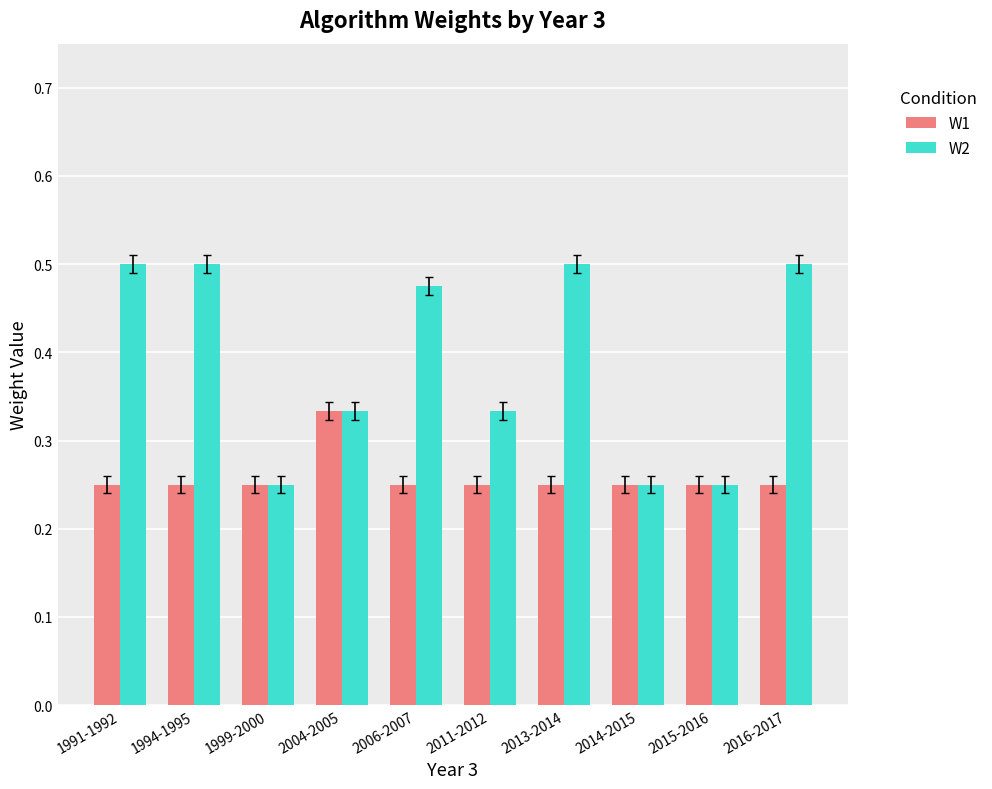

What is the average value of the W2 series?

0.4